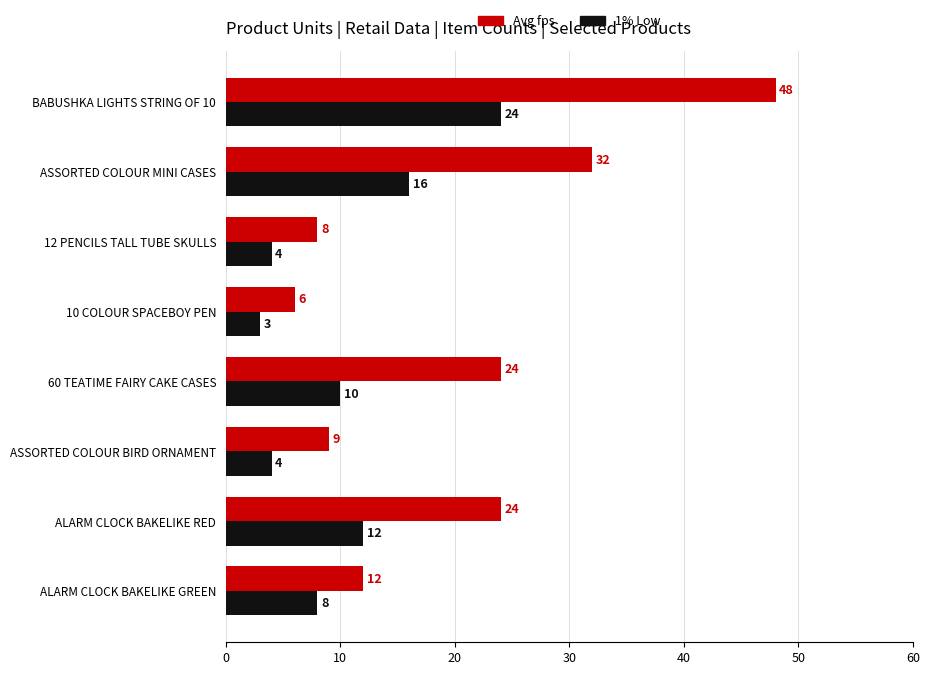

Which series has the widest spread of values?

Avg fps